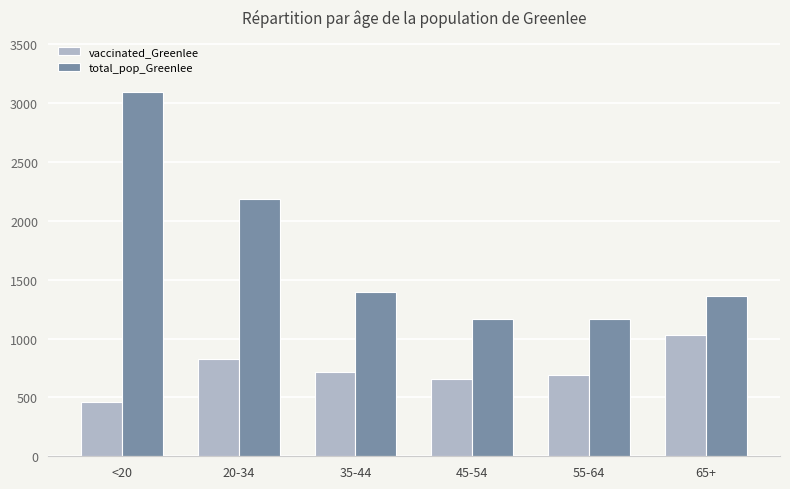

What are all the series names shown in the legend?

vaccinated_Greenlee, total_pop_Greenlee